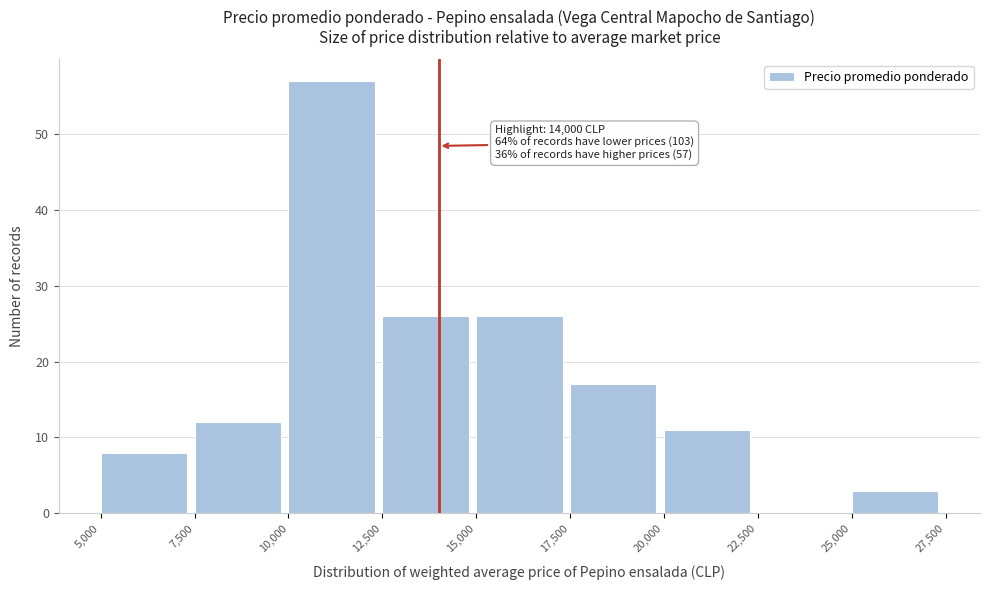

Over which range of the x-axis is the bar tallest?

10,000 to 12,500